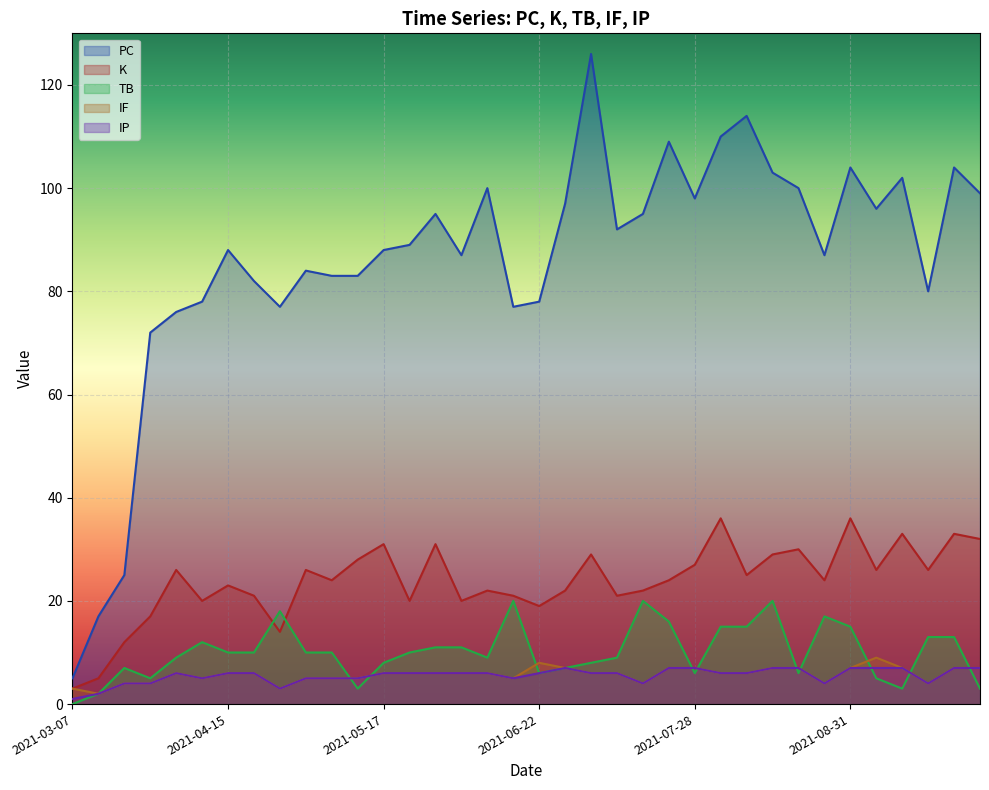

What is the difference between the maximum and minimum values in the IP series?

6